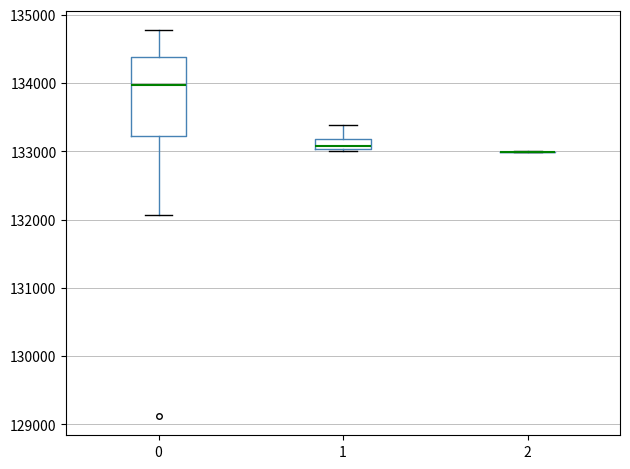

Comparing the boxes themselves (not the whiskers), which one is the tallest?

0